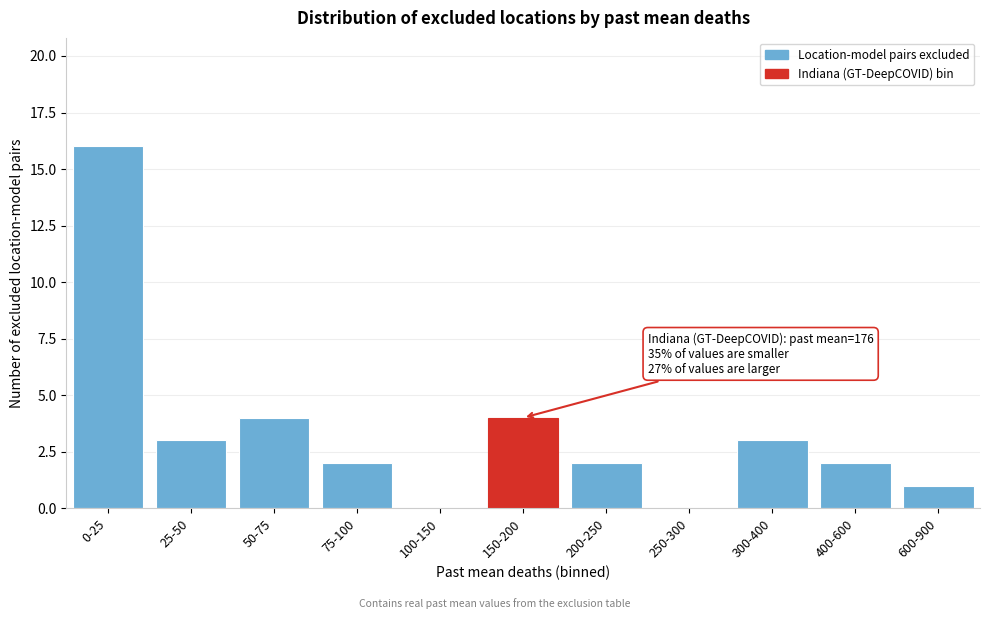

Reading right to left, transcribe all the data shown in this chart.

600-900=1	400-600=2	300-400=3	250-300=0	200-250=2	150-200=4	100-150=0	75-100=2	50-75=4	25-50=3	0-25=16